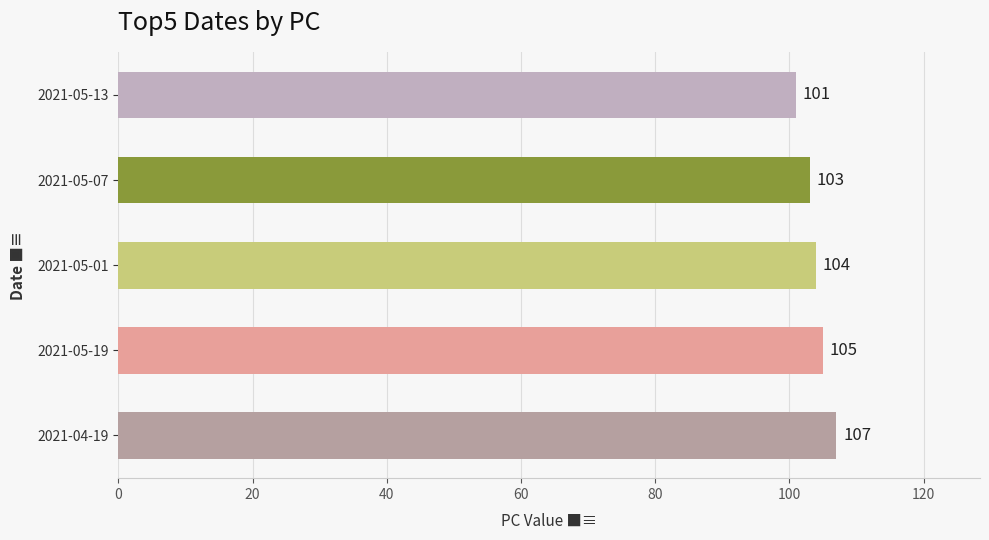

Does the chart contain any negative values?

No